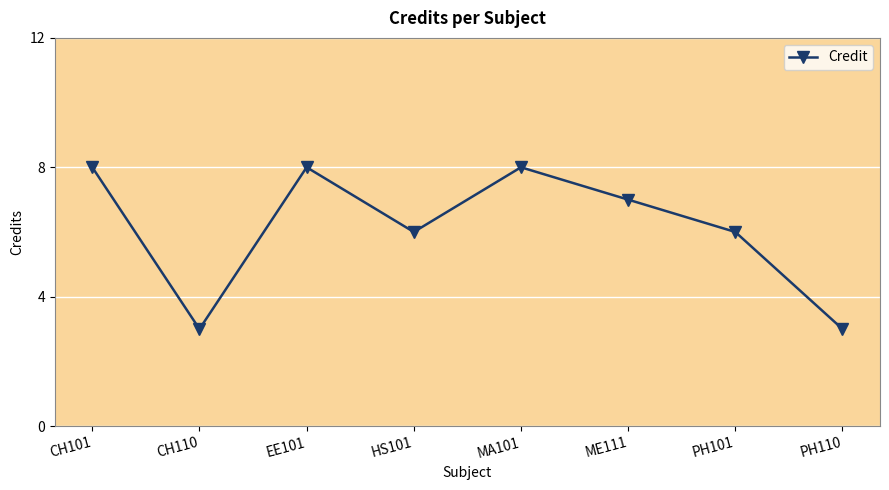

The value at ME111 is 7. True or false?

True